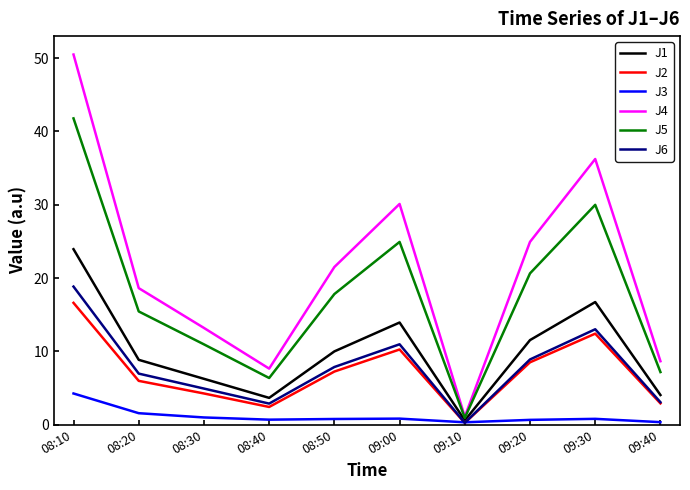

Does the chart display data point markers on the line(s)?

No